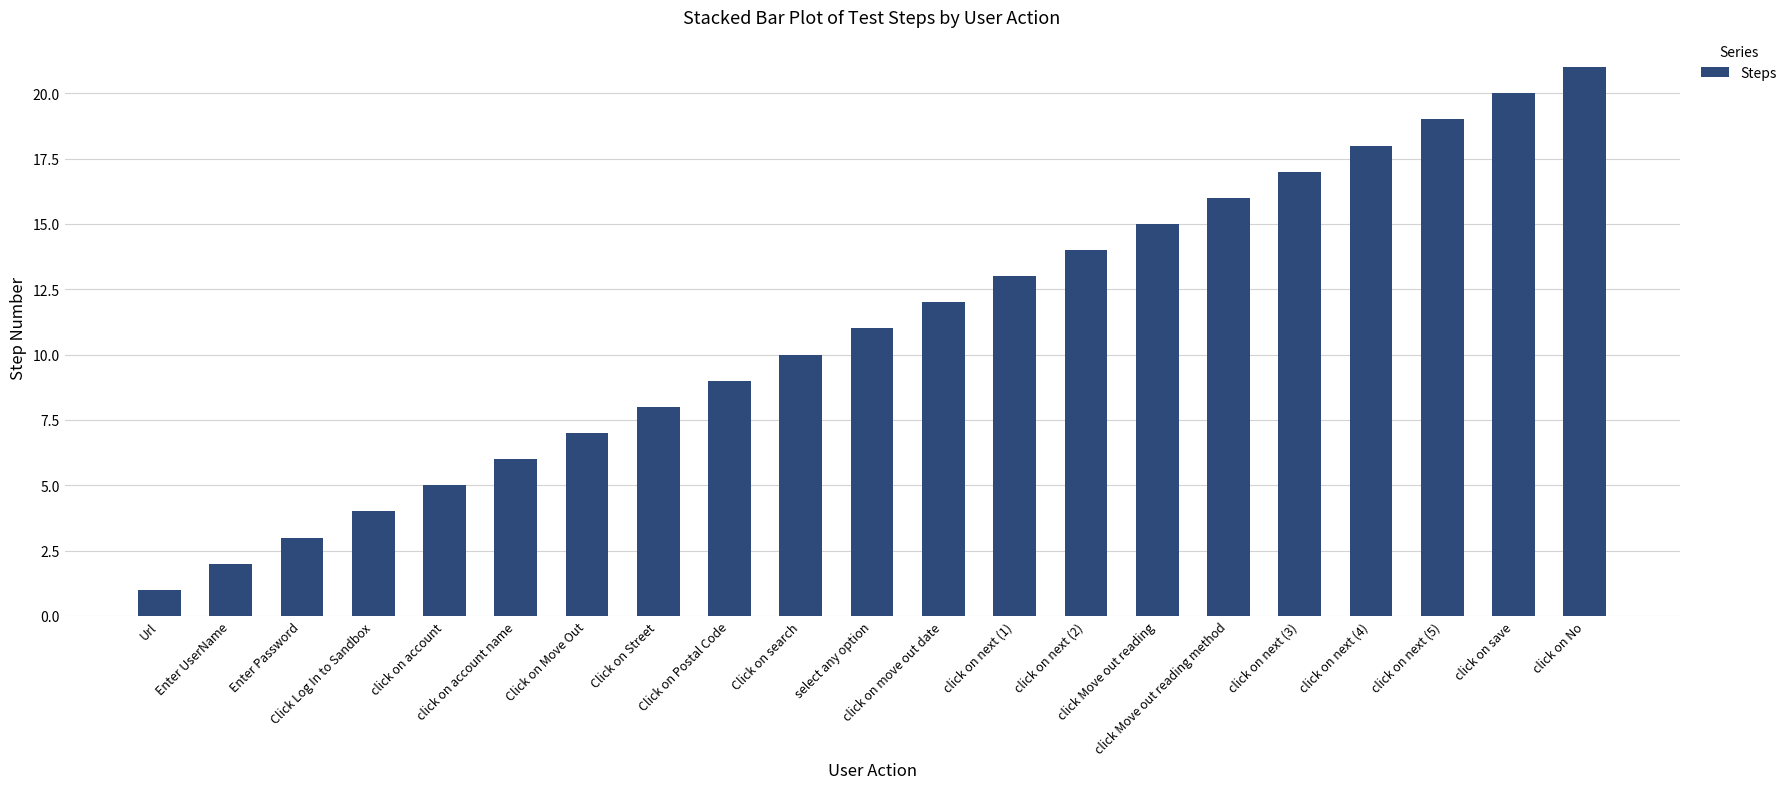

What is the label of the 2nd bar from the left?

Enter UserName